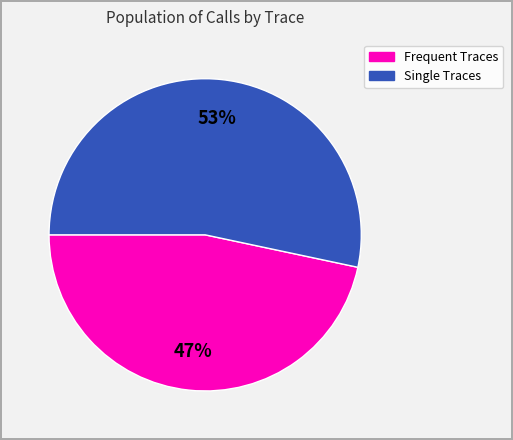

Is there any slice that represents more than half of the pie?

Yes